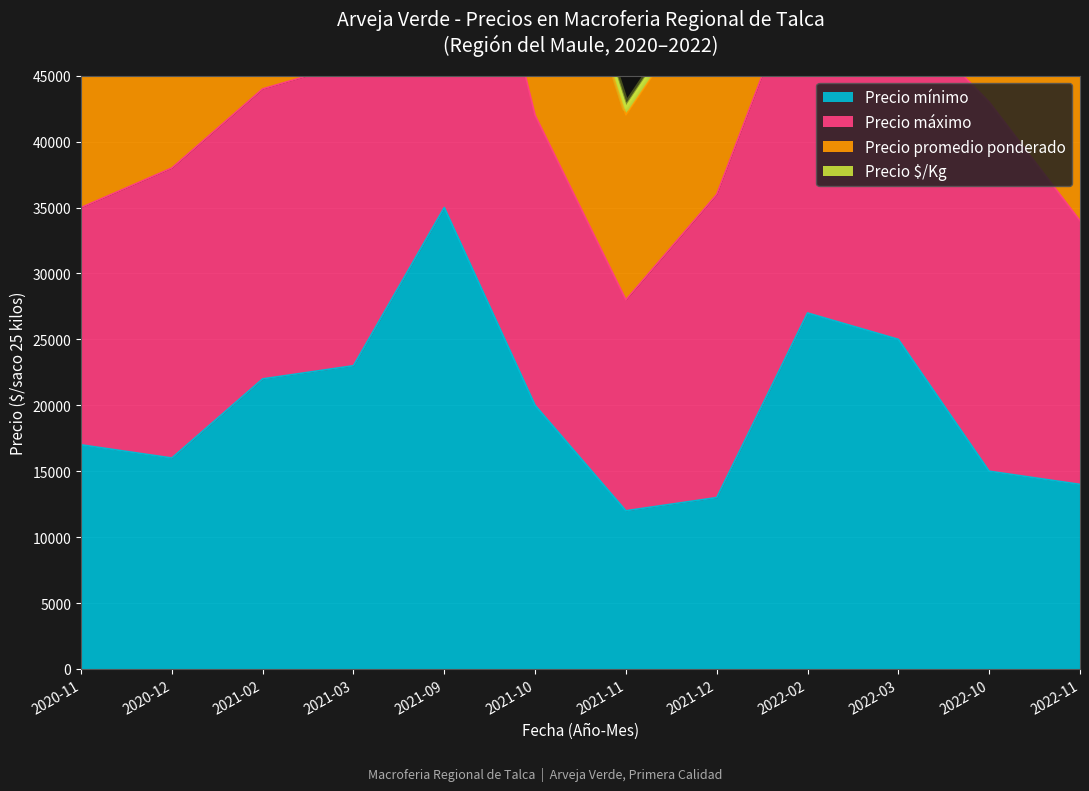

At which category does Precio mínimo reach its first local valley?

2020-12